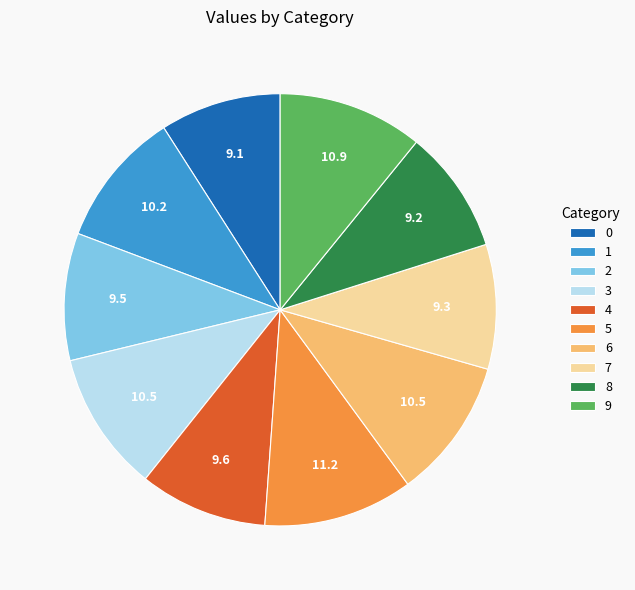

True or false: 3 accounts for 2% of the total.

False